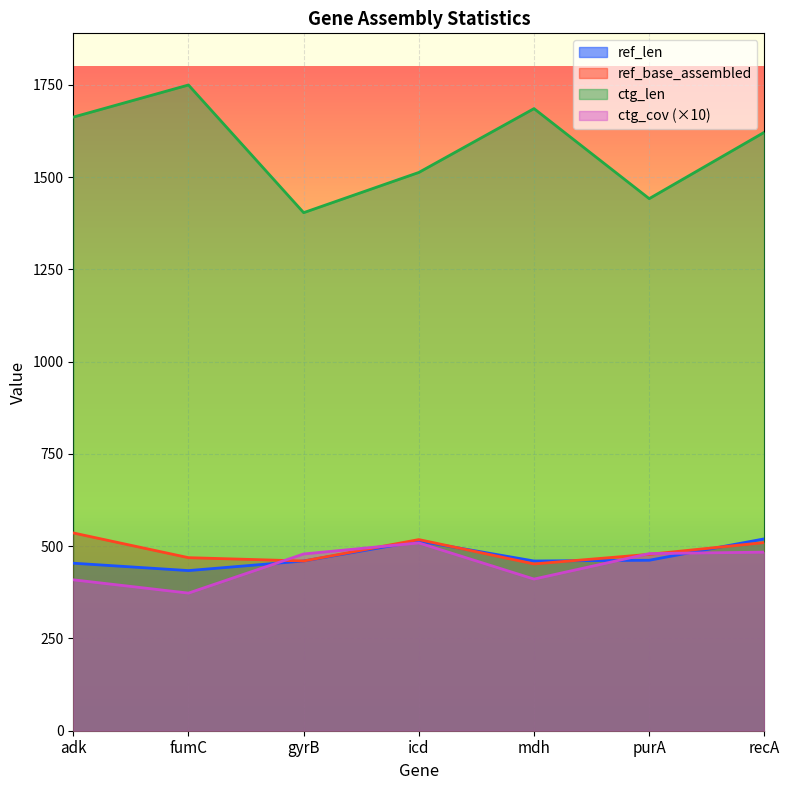

Between fumC and mdh, which series saw the biggest shift?

ctg_len